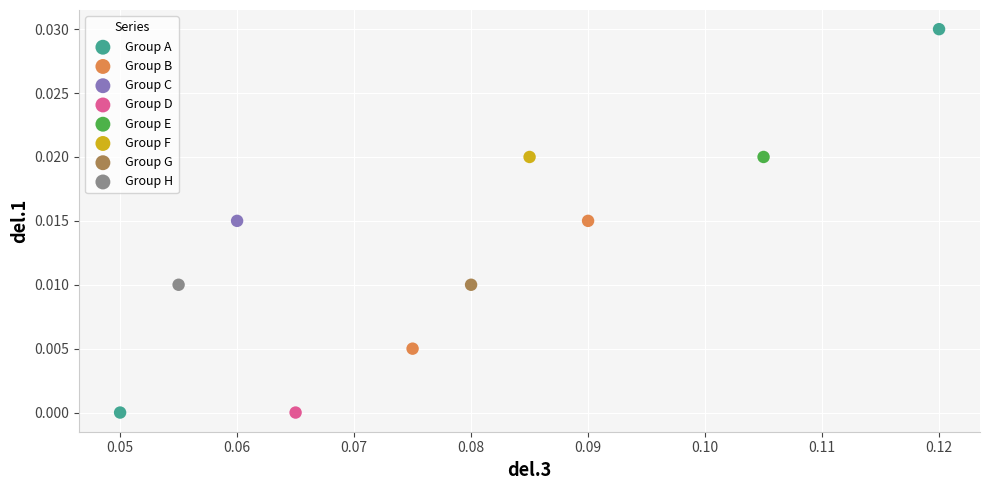

What are all the series names shown in the legend?

Group A, Group B, Group C, Group D, Group E, Group F, Group G, Group H